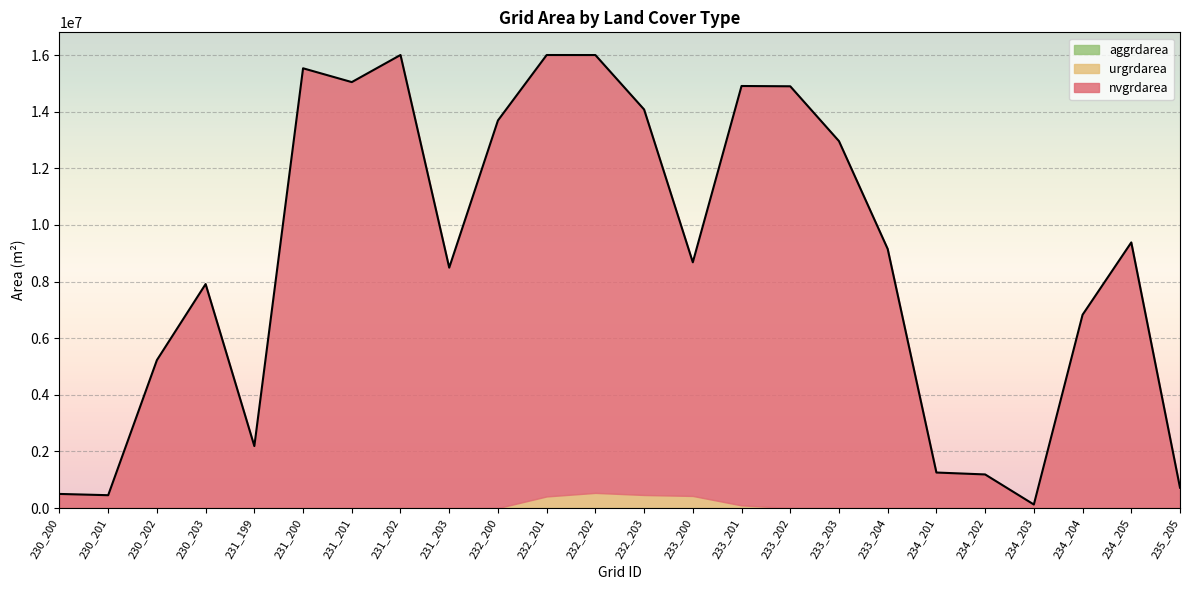

What is the difference between the highest and lowest values at 234_204?

6826500